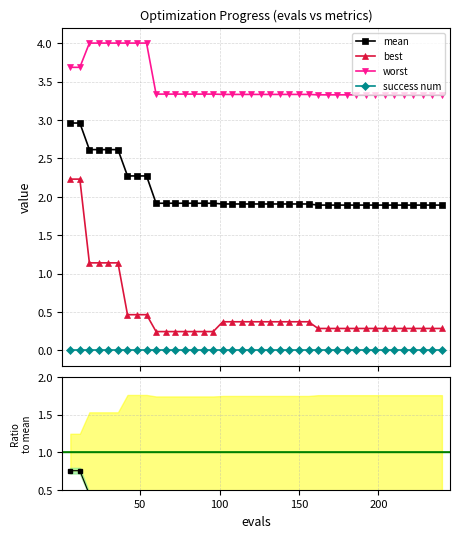

True or false: best has a value of 0.2 at 90.

True